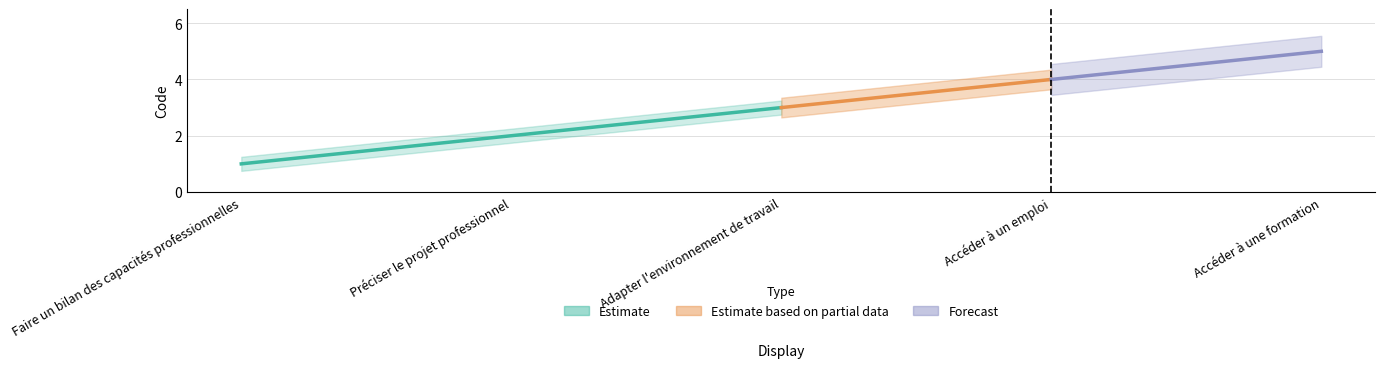

Does the chart have visible grid lines?

Yes